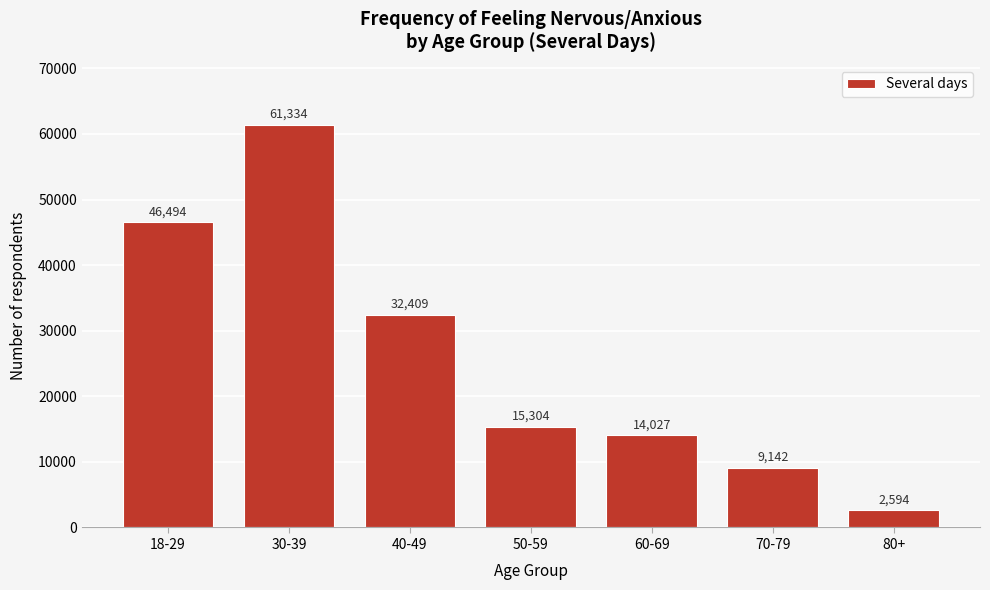

Reading left to right, list all the values displayed in this chart.

46494	61334	32409	15304	14027	9142	2594